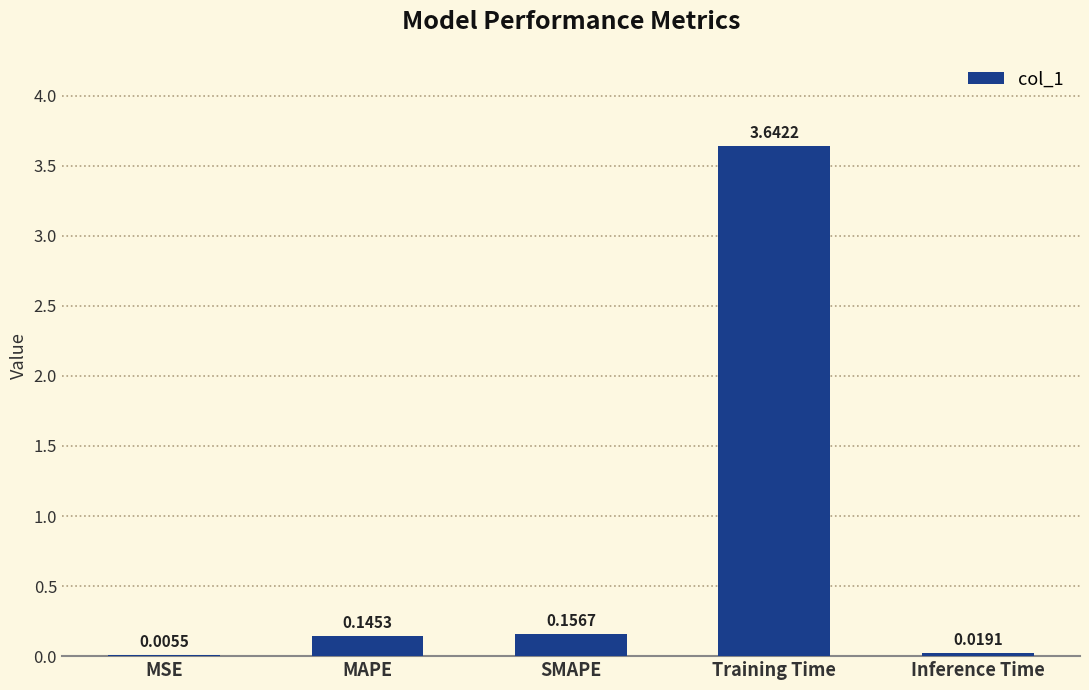

What is the sum of all values?

4.0